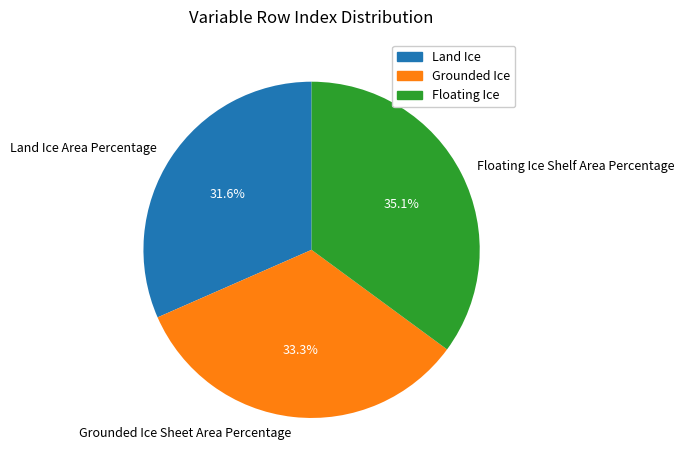

What is the total percentage of Floating Ice Shelf Area Percentage and Land Ice Area Percentage?

66.7%